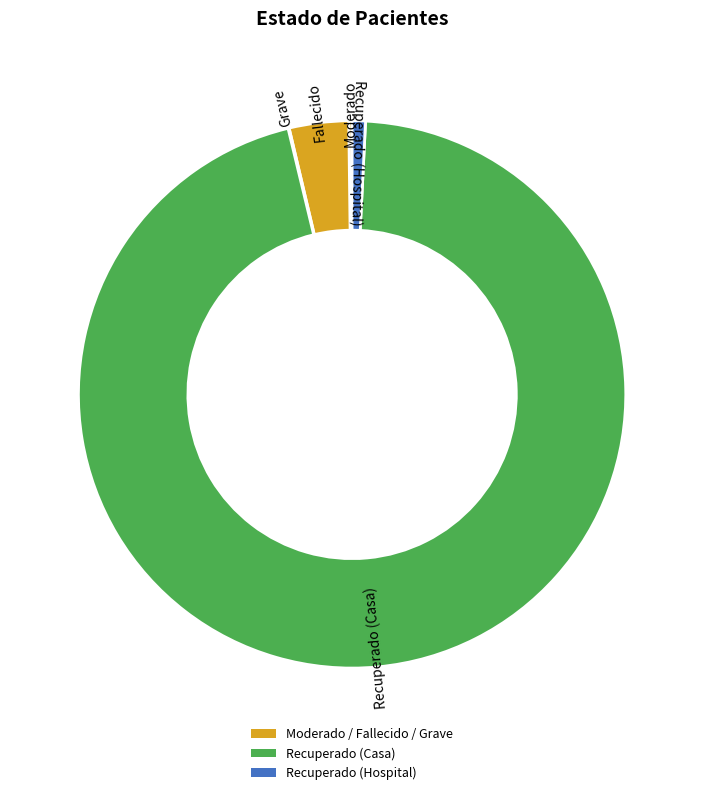

What is the largest slice in the pie chart?

Recuperado (Casa)